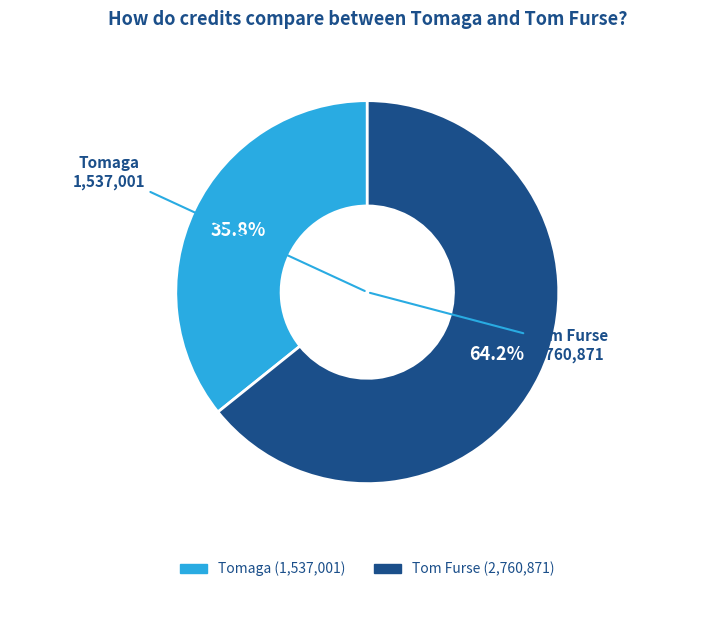

Do Tomaga and Tom Furse together represent more than half of the pie?

Yes